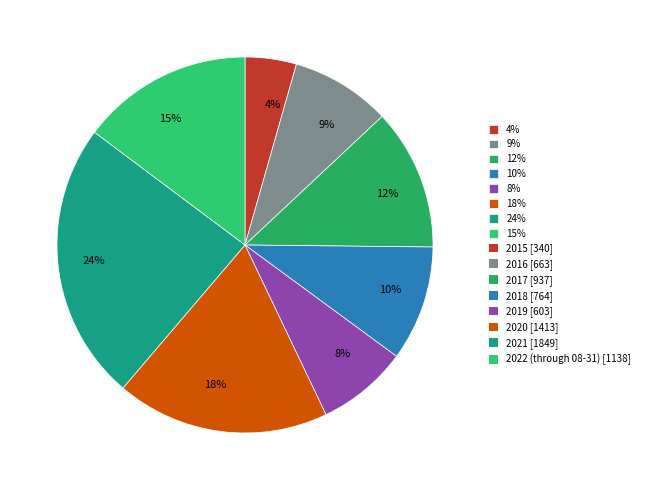

To the nearest percent, what percentage of the pie is 15%?

15%